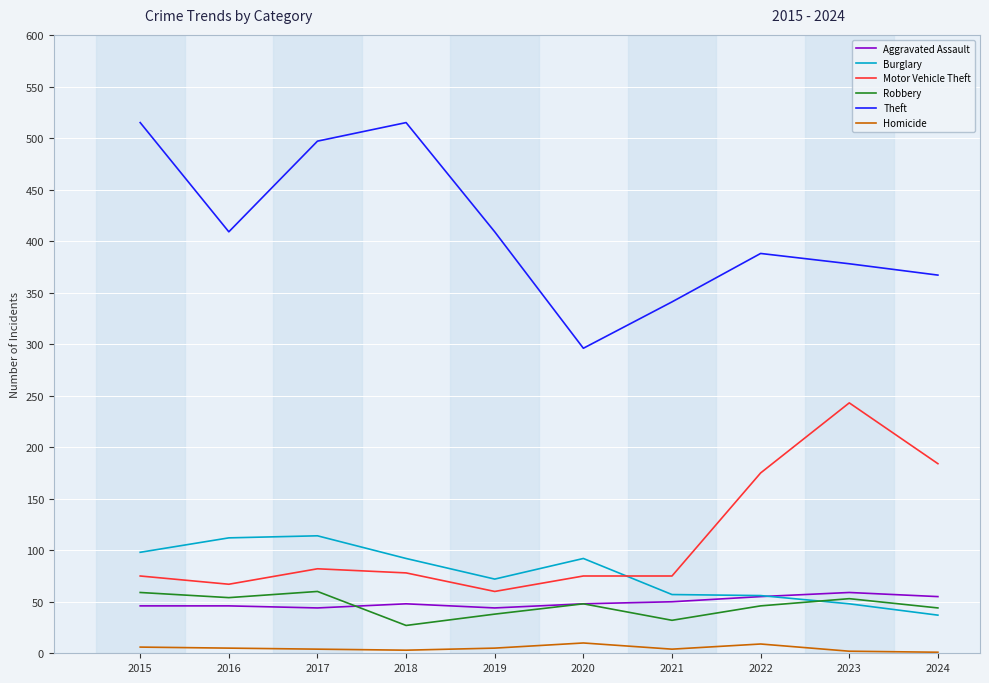

What is the sum of the Motor Vehicle Theft values at 2021 and 2015?

150